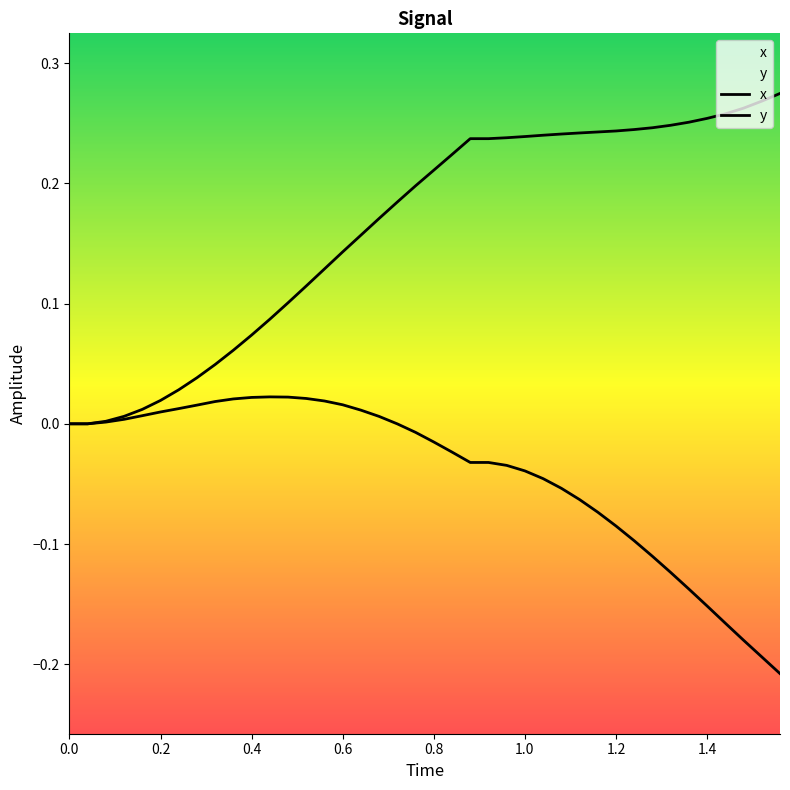

Does the chart have visible grid lines?

No